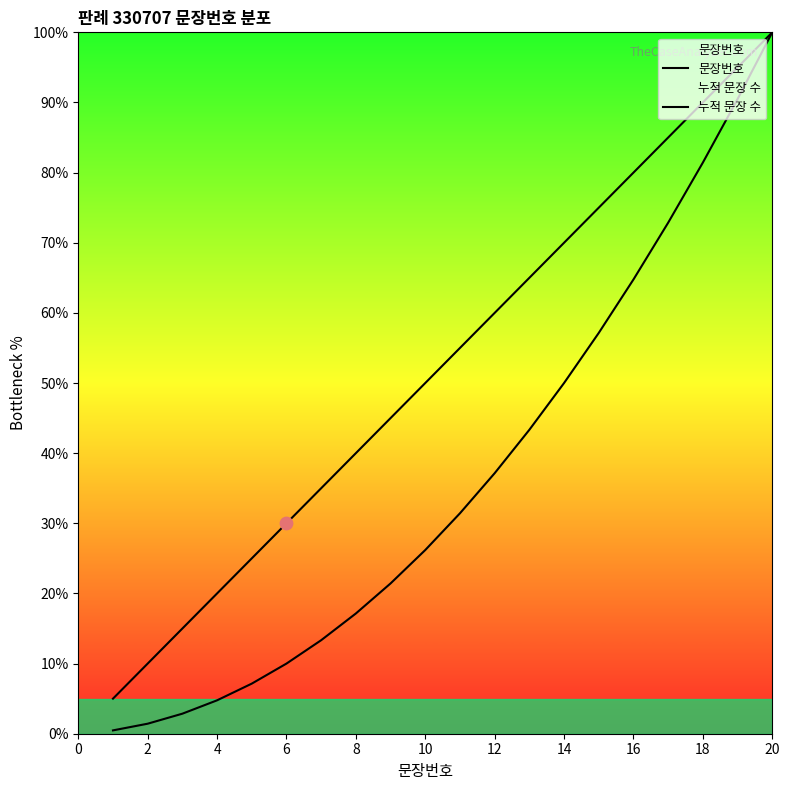

Which series has the largest total across all categories?

문장번호